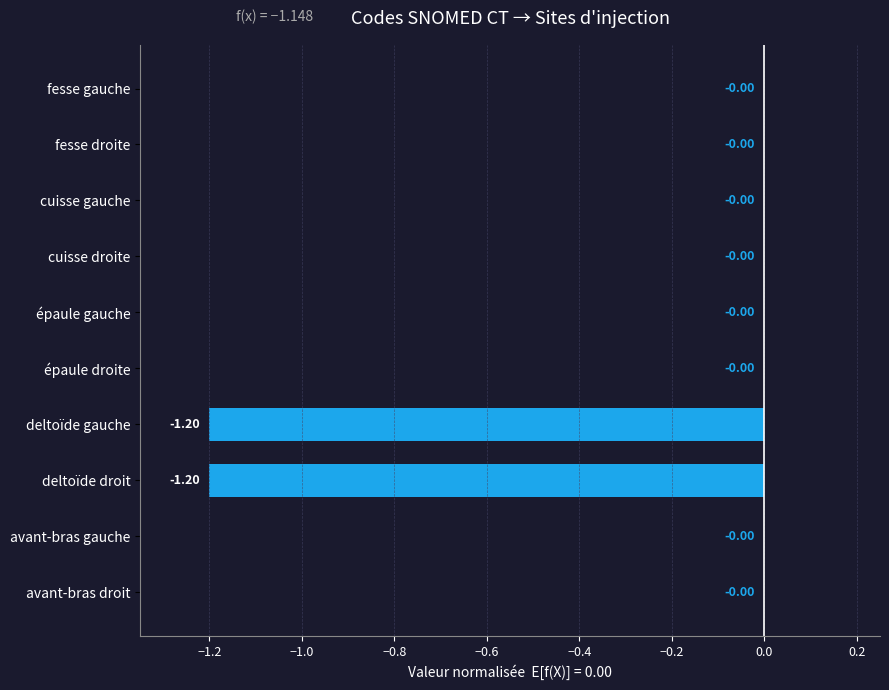

What is the sum of all values?

-2.4